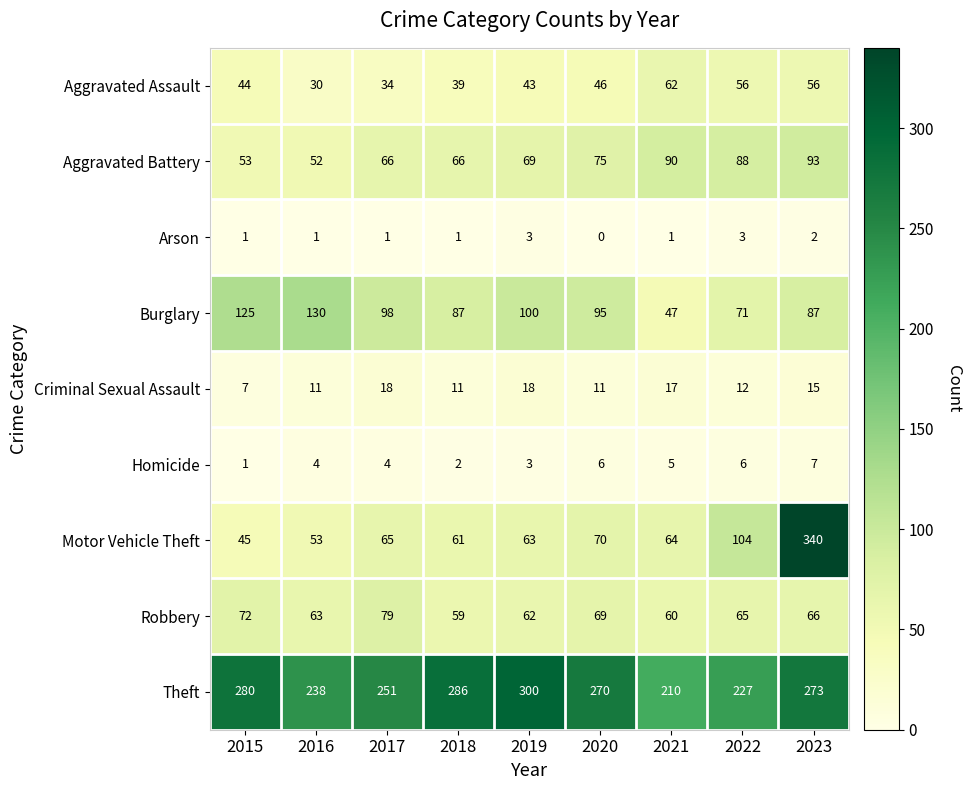

Which label corresponds to the largest value in the chart?

2023